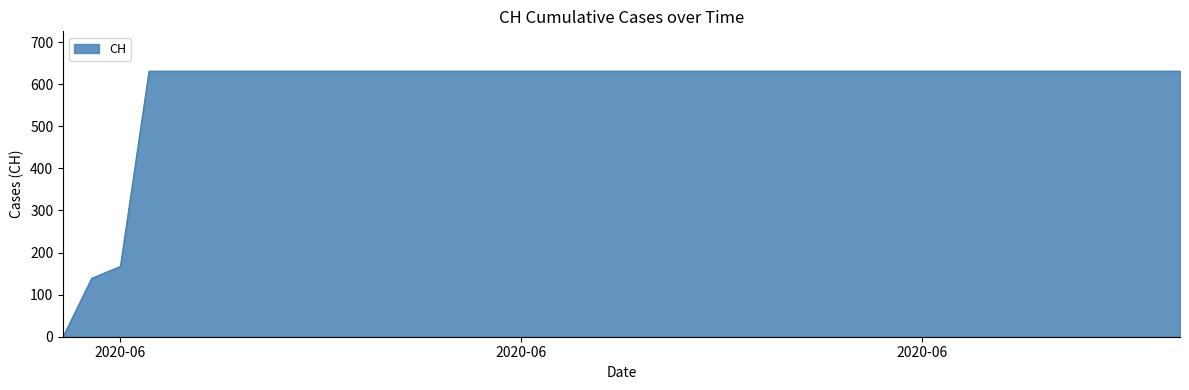

What is the difference between the maximum and minimum values?

631